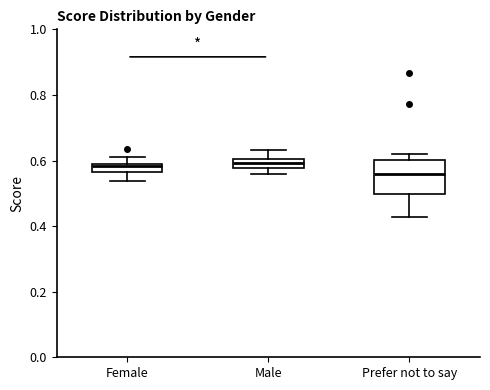

Where is the lower edge of the box for Male on the y-axis? The values are not printed on the chart, so give them approximately, as read against the axis.

0.58